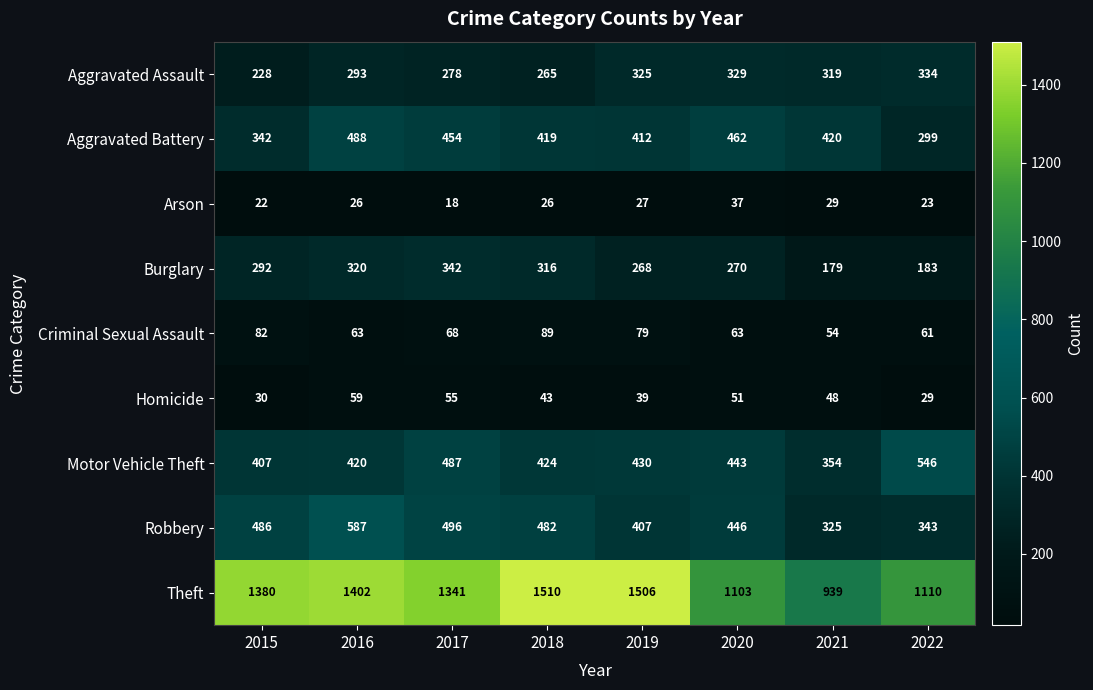

Read the Homicide value at 2019.

39